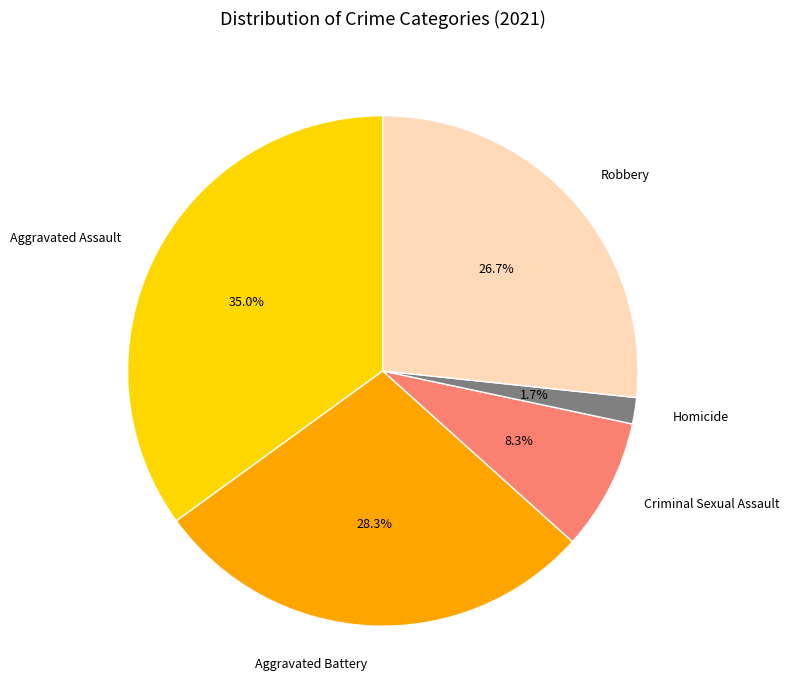

Is Homicide the majority of the pie?

No